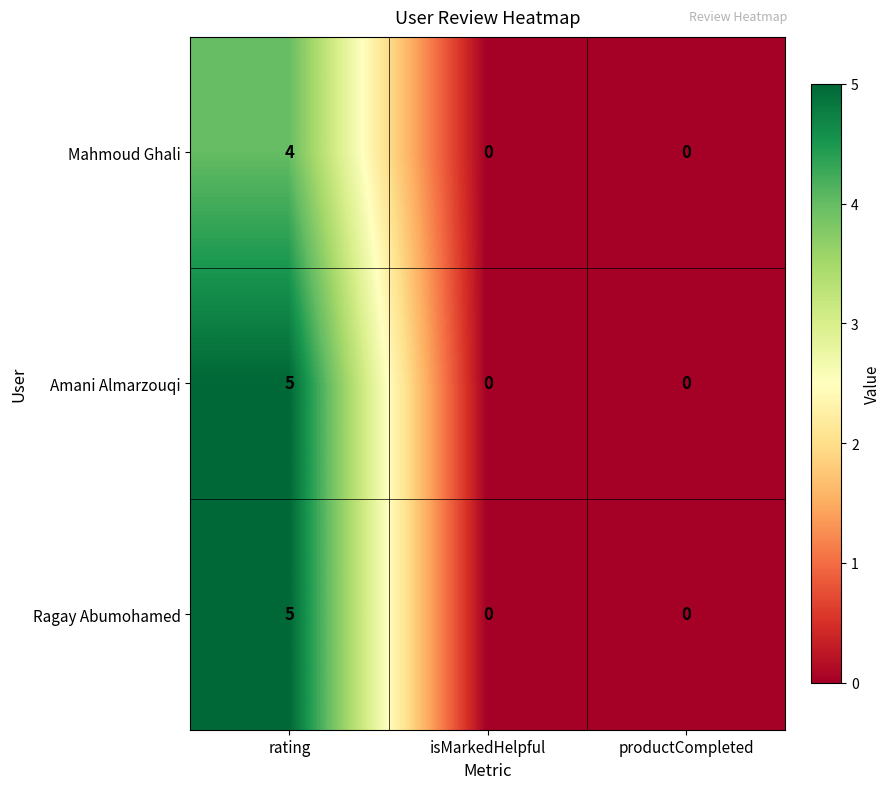

What is the difference between the maximum and second lowest values in the Mahmoud Ghali series?

4